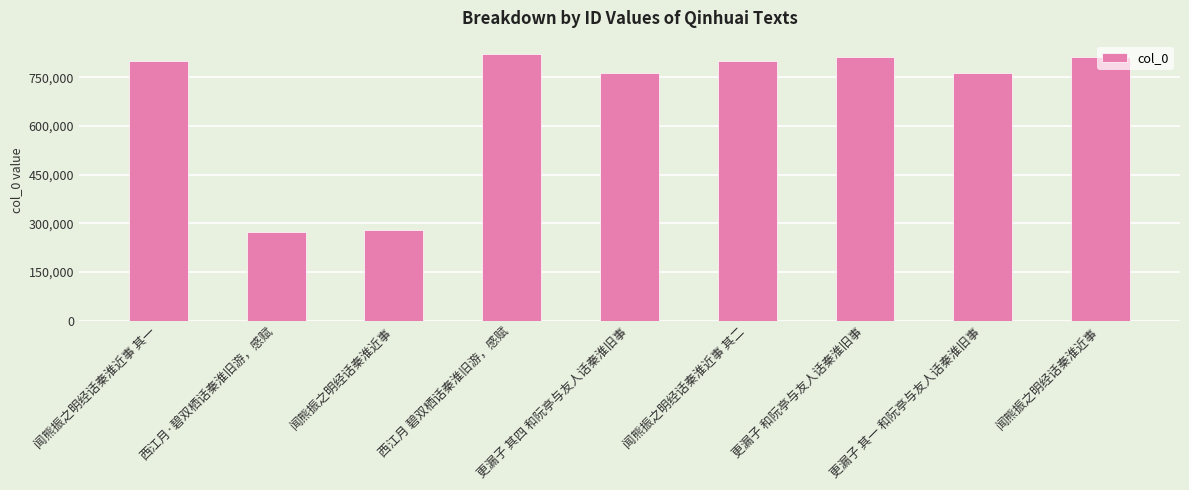

List the labels in order of value, largest first.

西江月 碧双栖话秦淮旧游，感赋, 闻熊振之明经话秦淮近事, 更漏子 和阮亭与友人话秦淮旧事, 闻熊振之明经话秦淮近事 其二, 闻熊振之明经话秦淮近事 其一, 更漏子 其四 和阮亭与友人话秦淮旧事, 更漏子 其一 和阮亭与友人话秦淮旧事, 闻熊振之明经话秦淮近事, 西江月·碧双栖话秦淮旧游，感赋